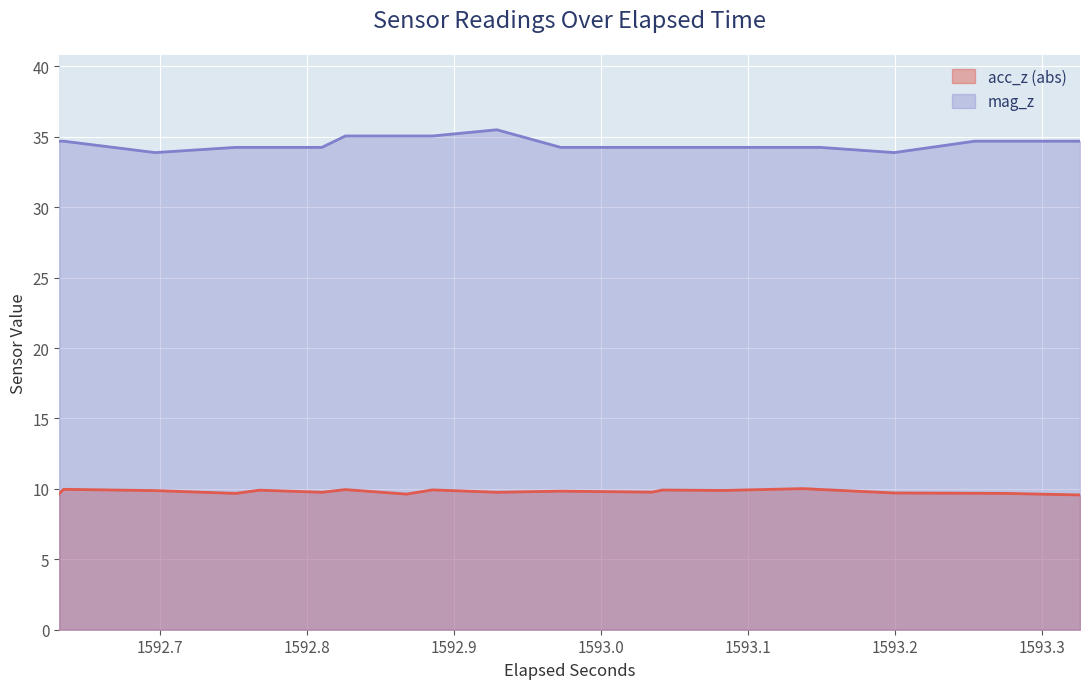

What is the value of the mag_z point at the 24th from the left?

34.2